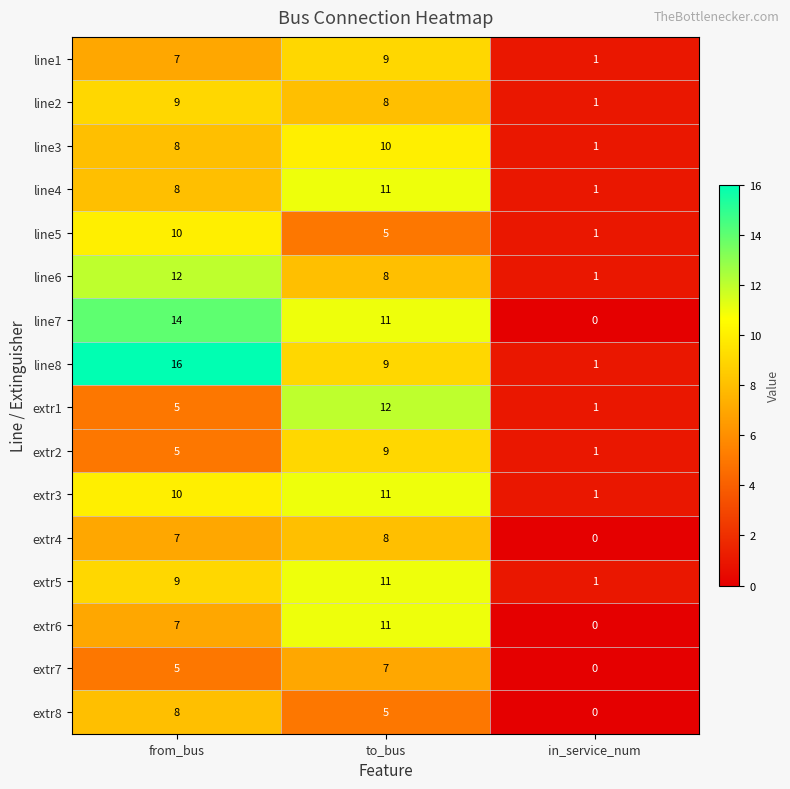

The extr6 series shows 11 at to_bus. True or false?

True